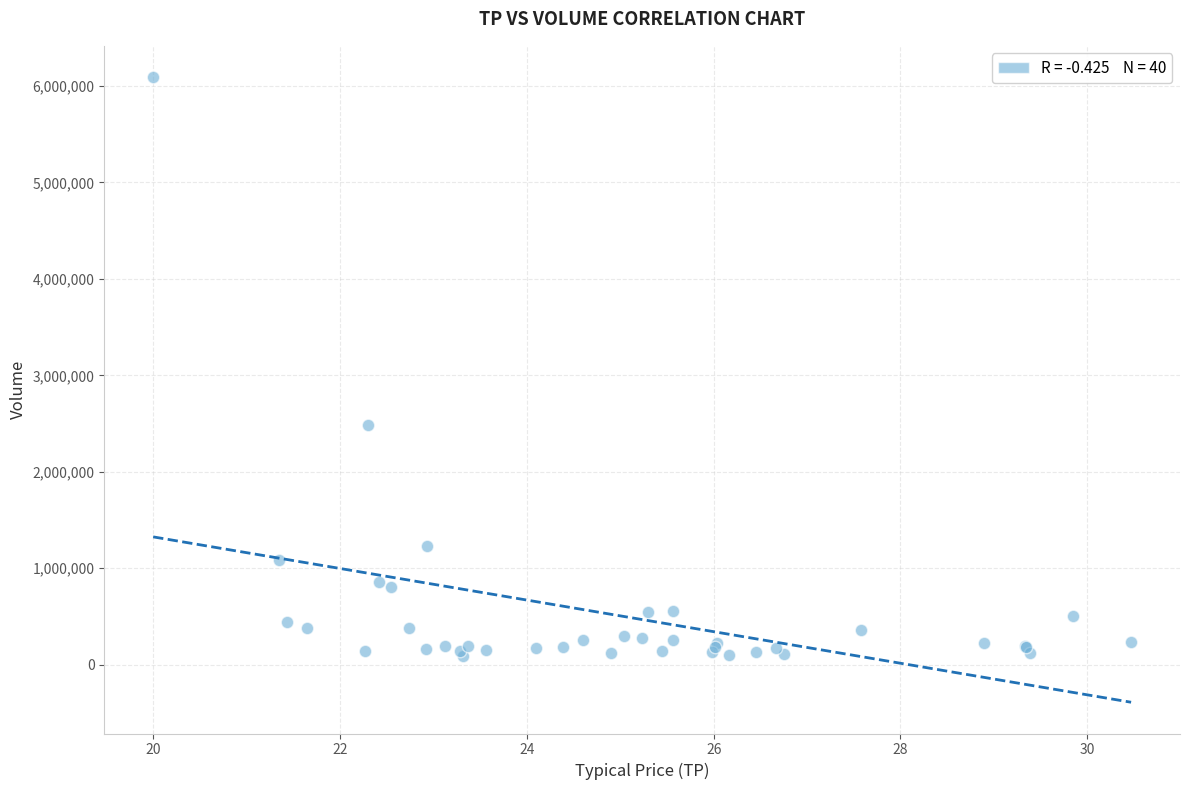

What Y value in the scatter plot is closest to 3089750?

2482600